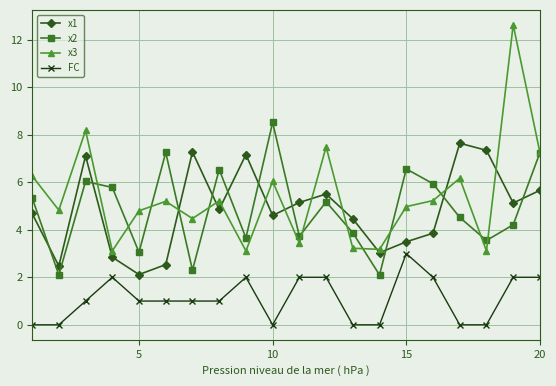

Count the FC values in the range 0 to 2.

19